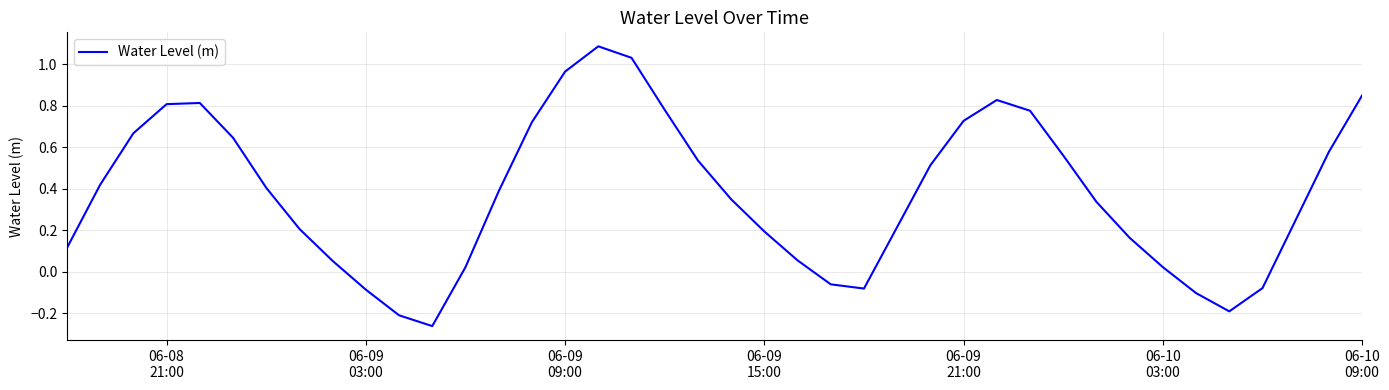

What is the maximum value shown in the chart?

1.1